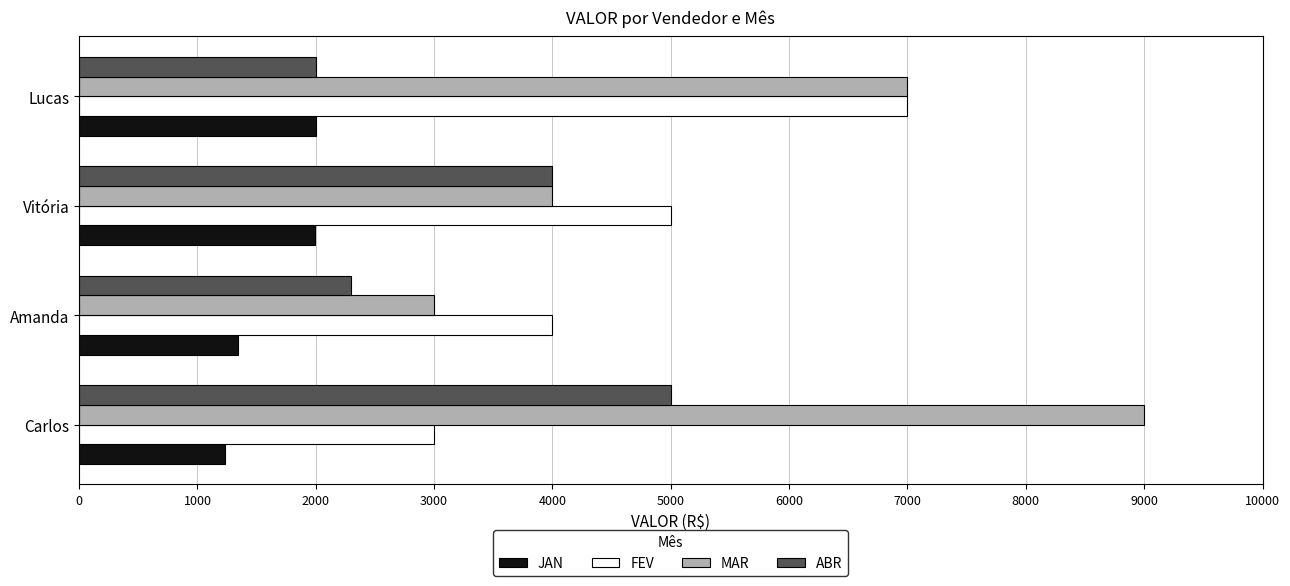

What is the difference between the maximum and minimum values in the JAN series?

770